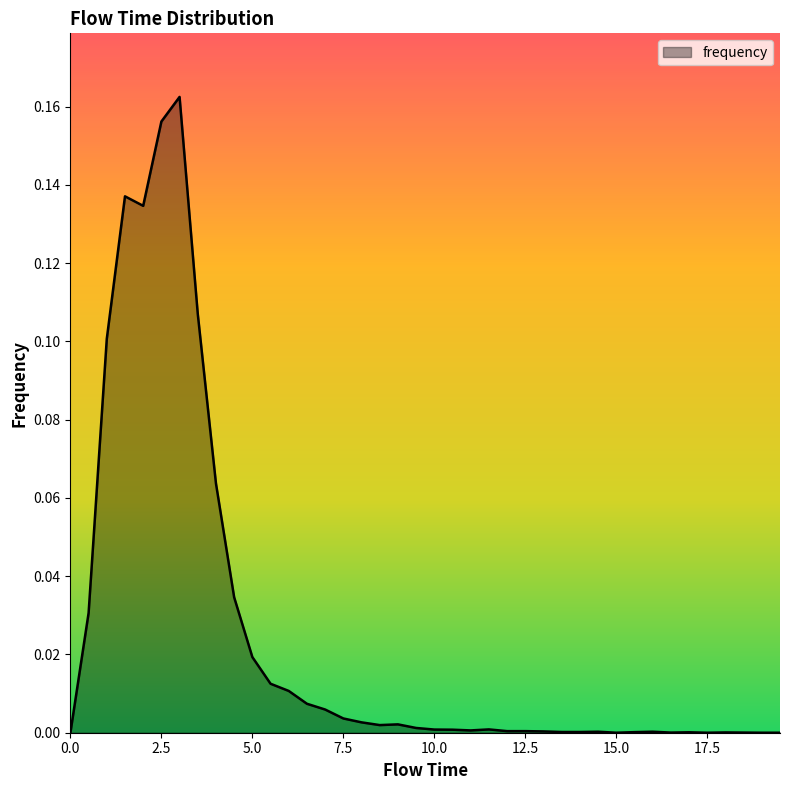

True or false: there are more than 1 points higher than both neighbors.

True